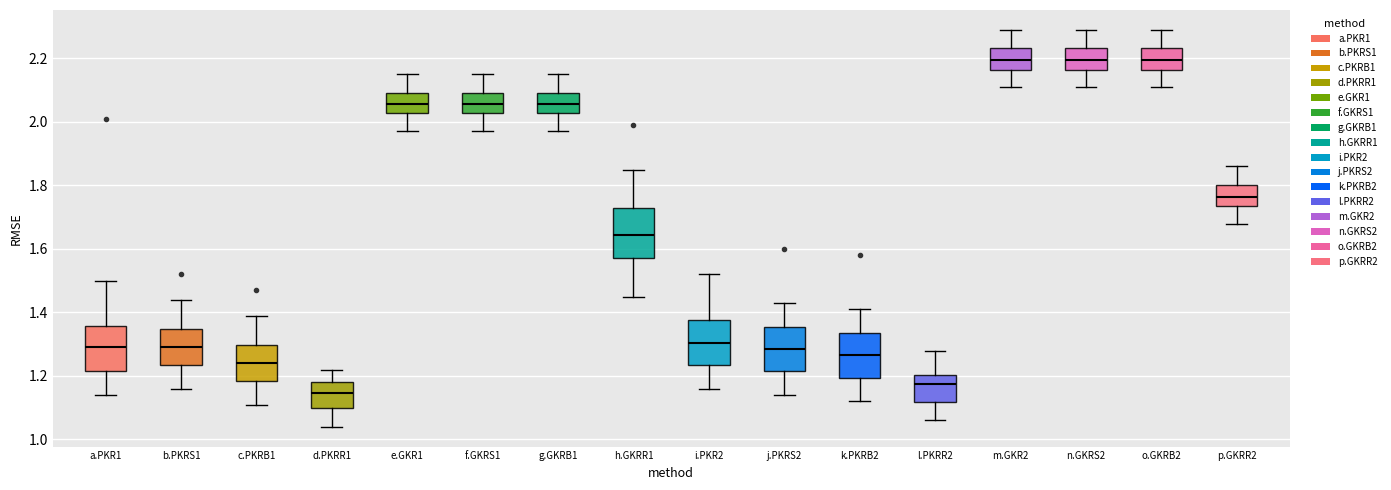

Where does the lower whisker of the box for d.PKRR1 end on the y-axis? The values are not printed on the chart, so give them approximately, as read against the axis.

1.04